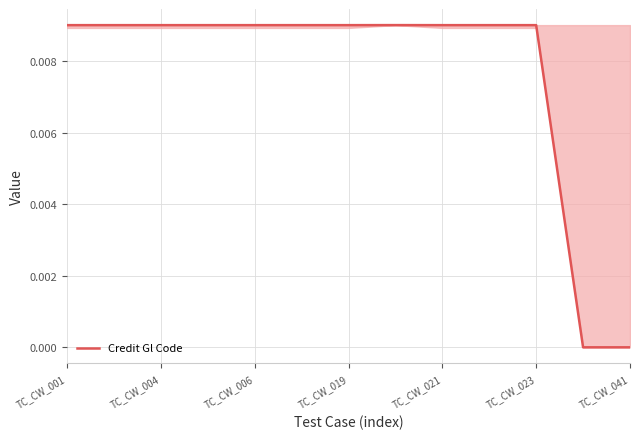

Is this an area chart (filled region under the line)?

Yes